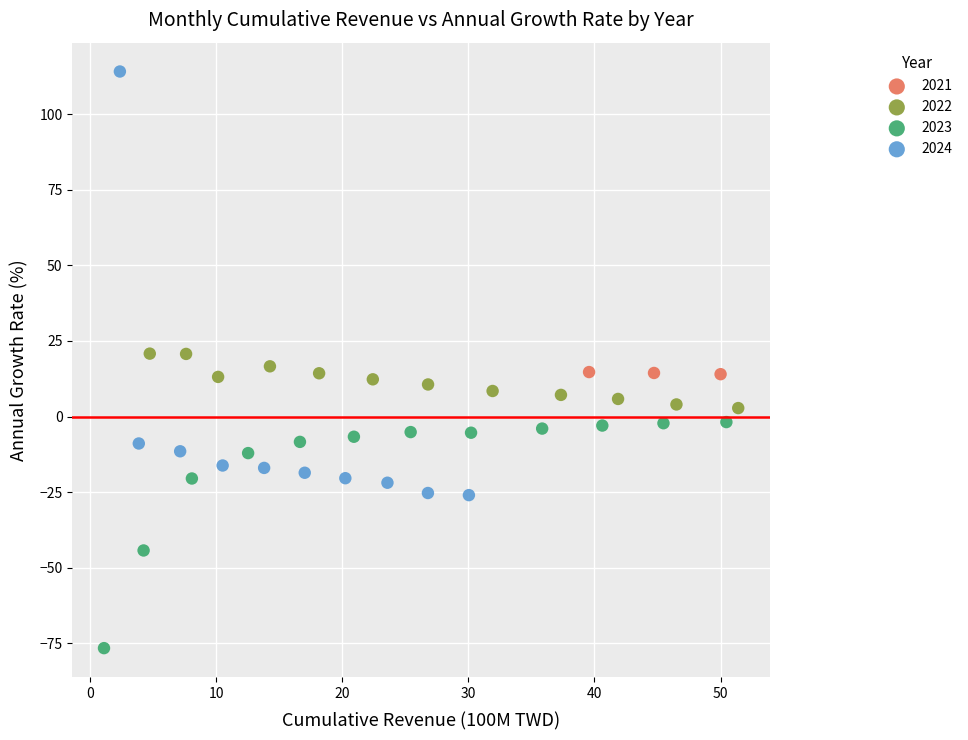

Which series contains the lowest Y value?

2023